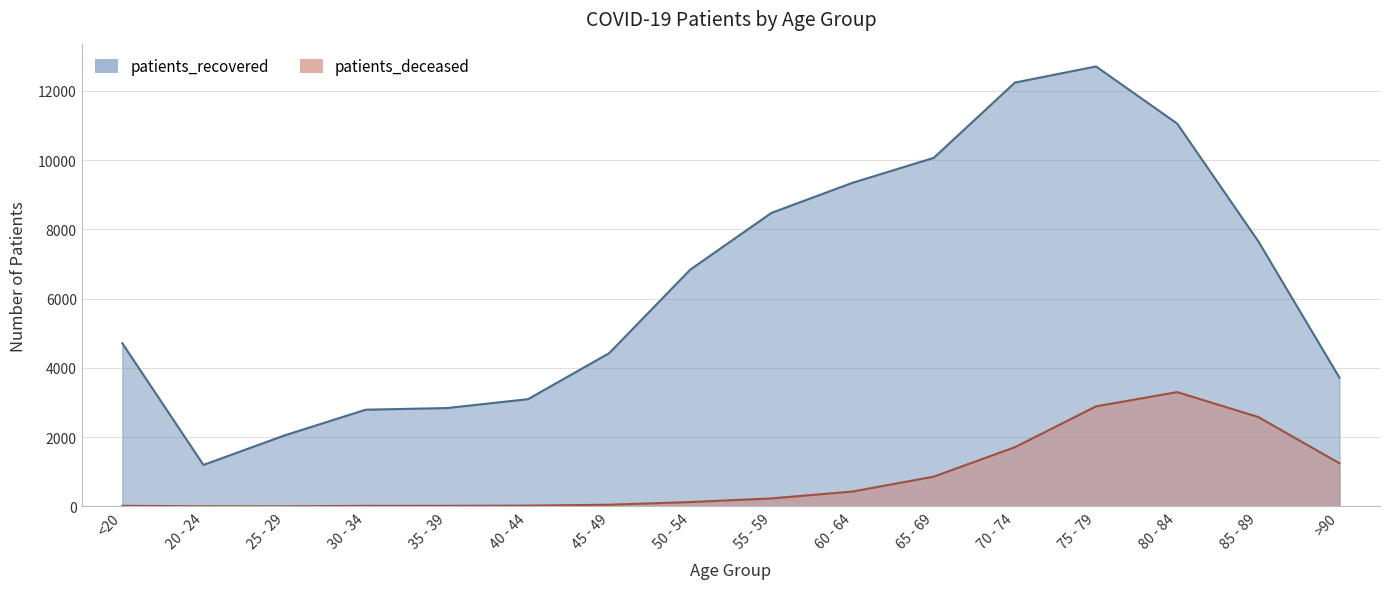

What is the spread (max minus min) of values at 85 - 89?

5074